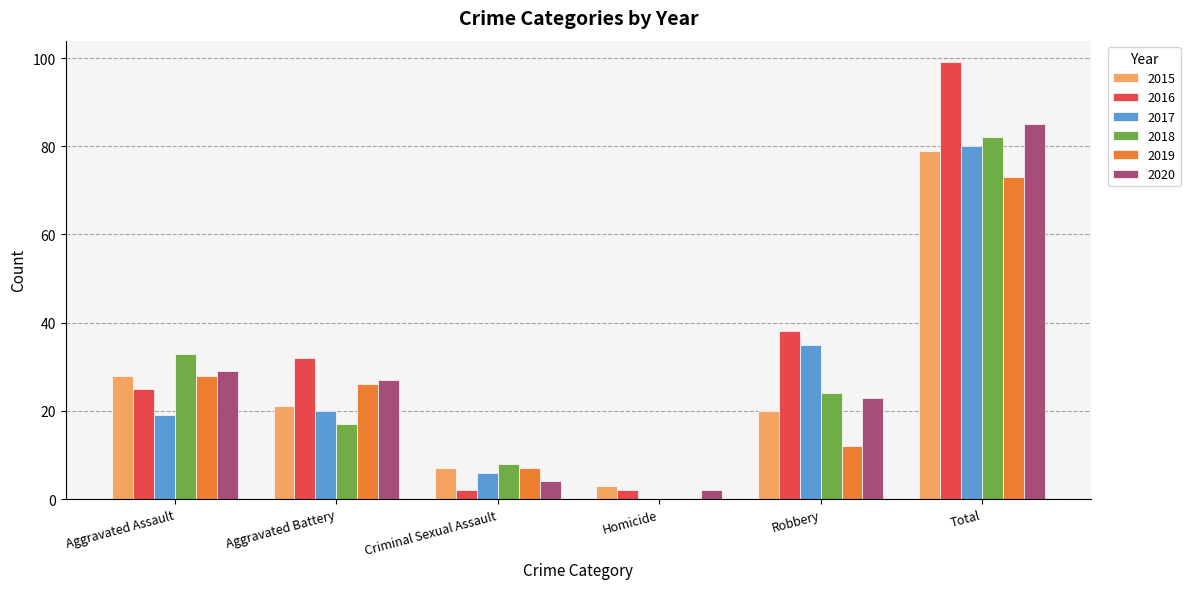

Between Aggravated Battery and Criminal Sexual Assault, which series saw the biggest shift?

2016